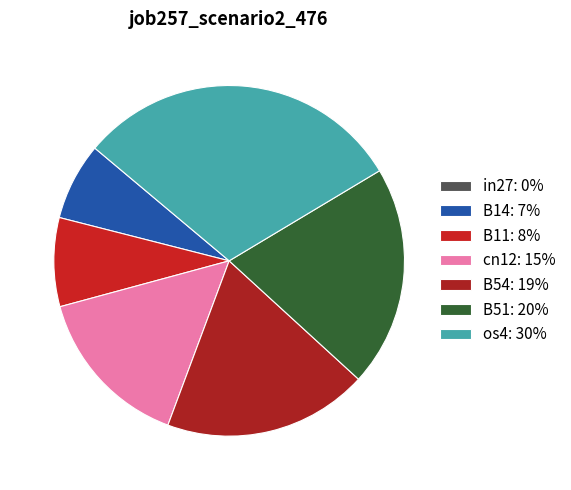

To the nearest percent, what is the difference between the B51 and B11 slice percentages?

12%